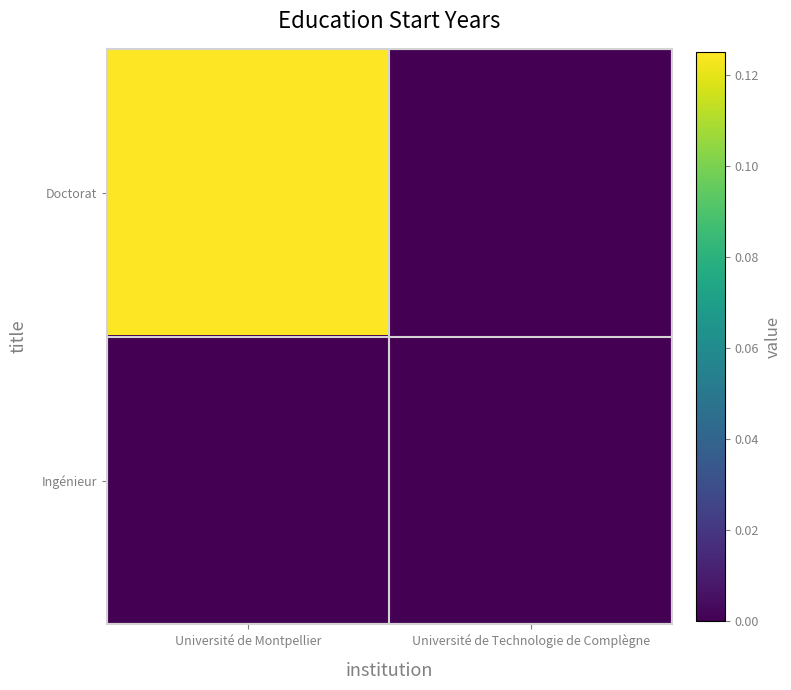

Reading left to right, extract all data points from this chart.

Doctorat: Université de Montpellier=1	Université de Technologie de Complègne=0
Ingénieur: Université de Montpellier=0	Université de Technologie de Complègne=0